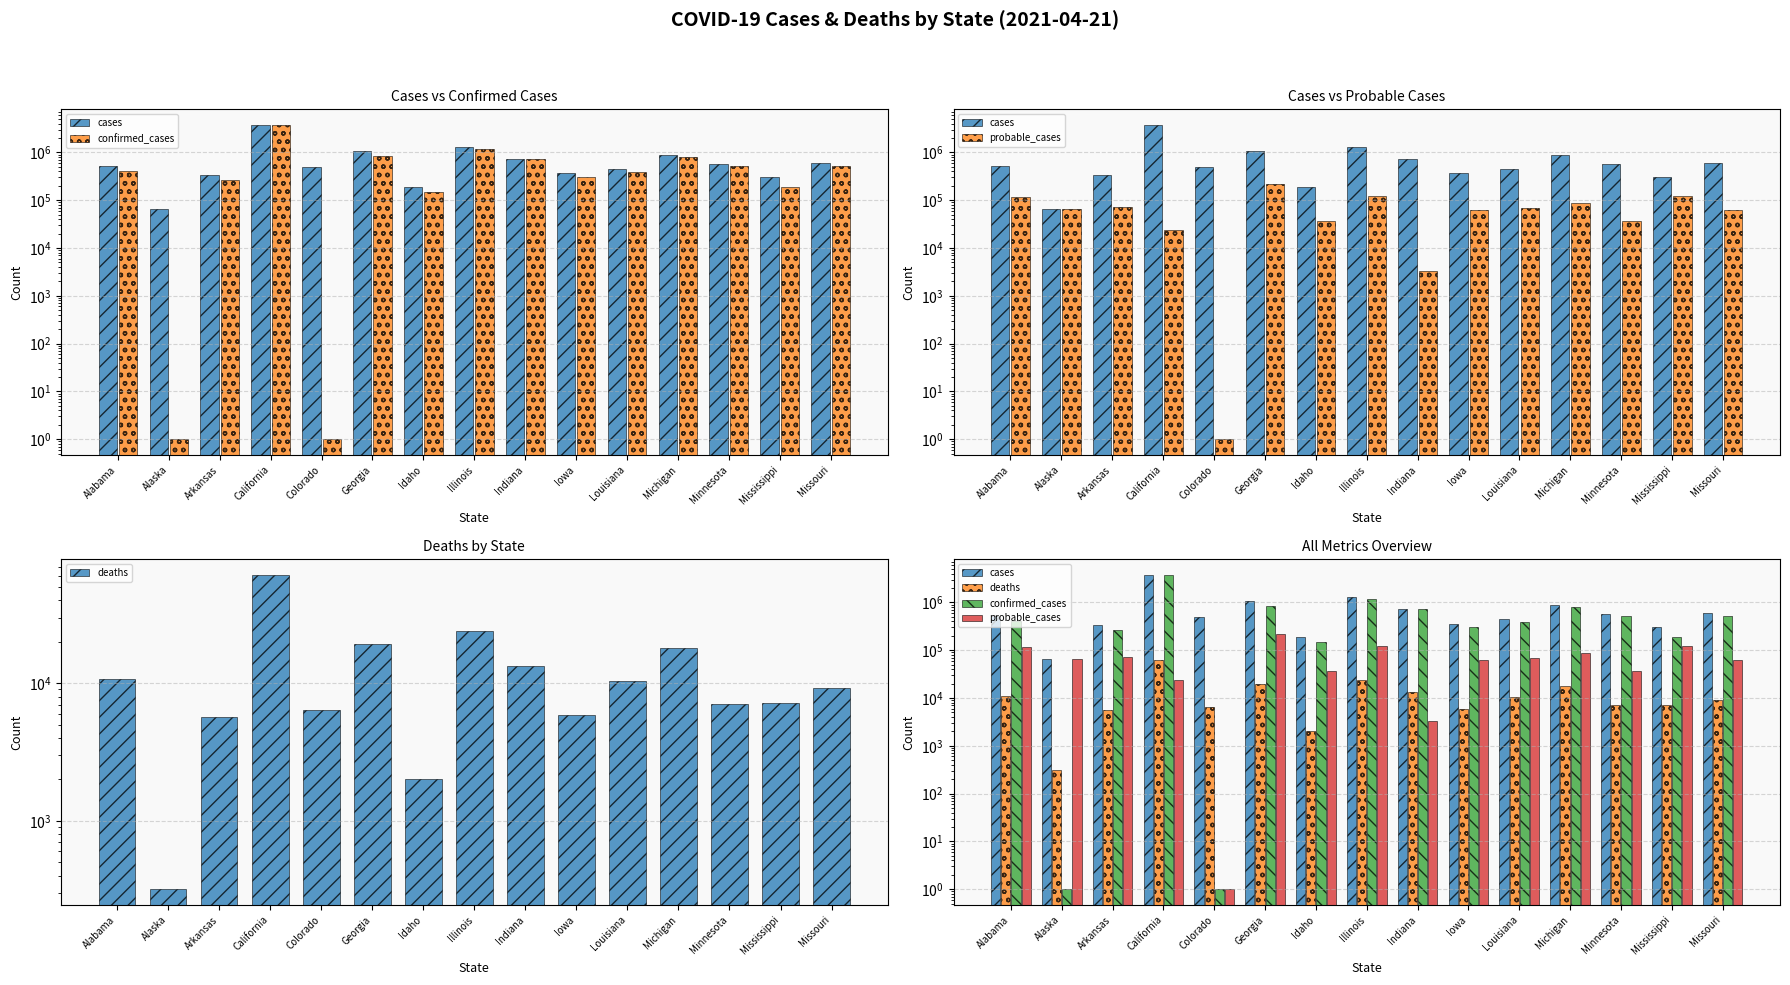

What is the difference between the cases values at Missouri and Louisiana?

136074